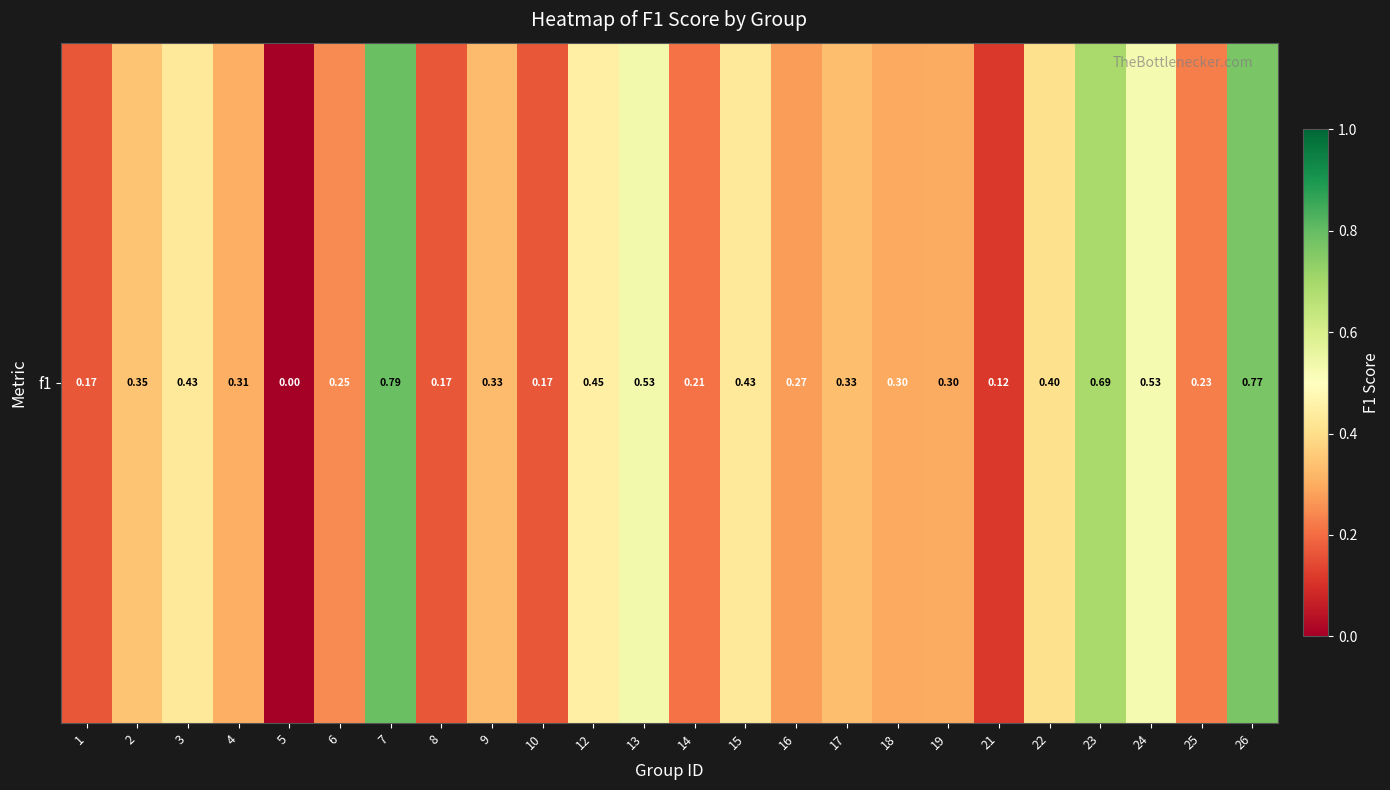

What is the sum of the values at 26 and 22?

1.2